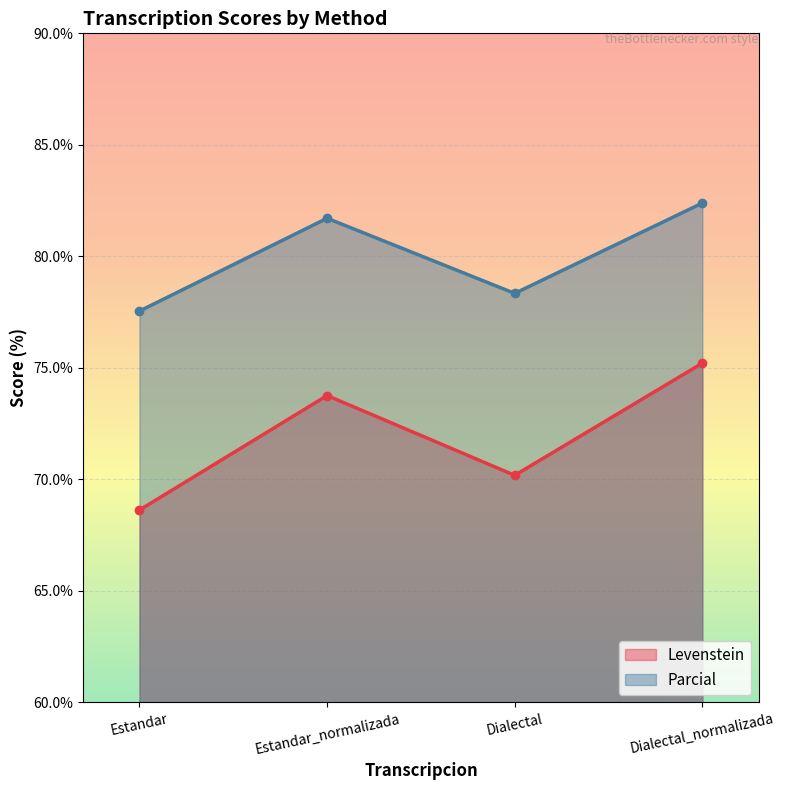

What is the sum of the Parcial values at Dialectal_normalizada and Dialectal?

160.7